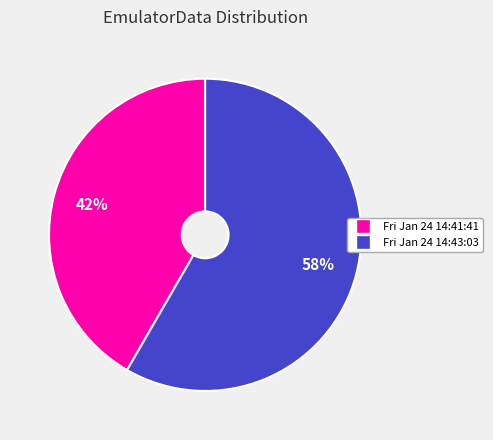

To the nearest percent, what is the average slice percentage?

50%